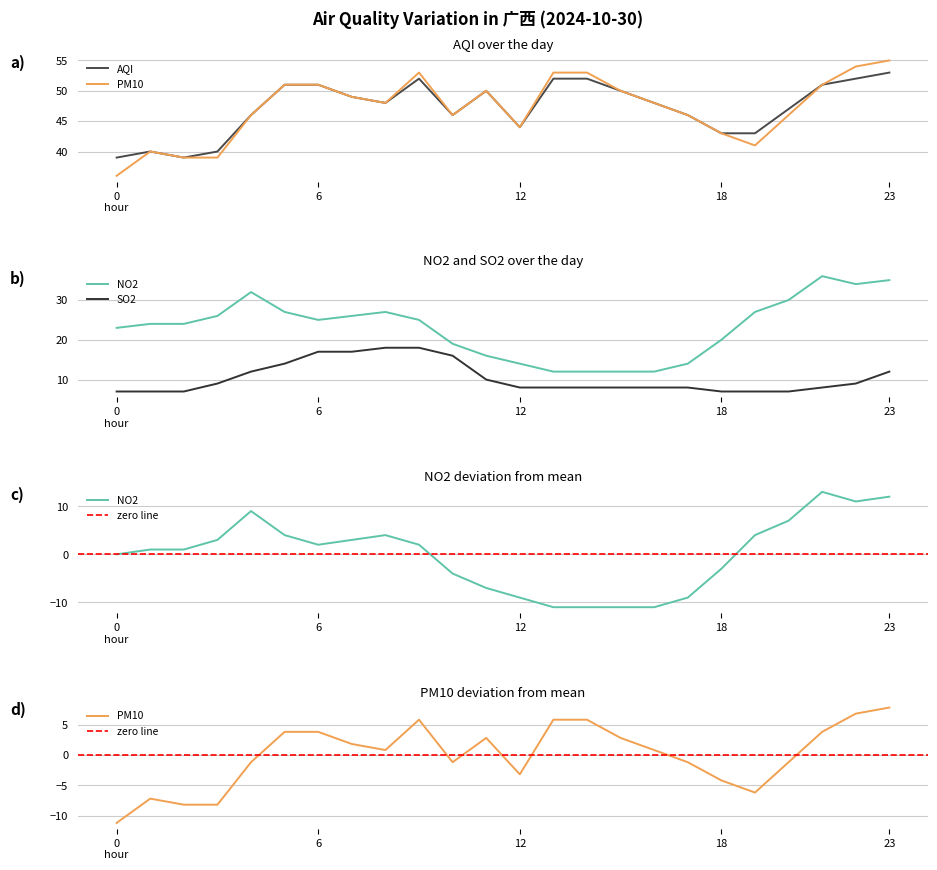

How many interior local valleys does the NO2 series have?

2